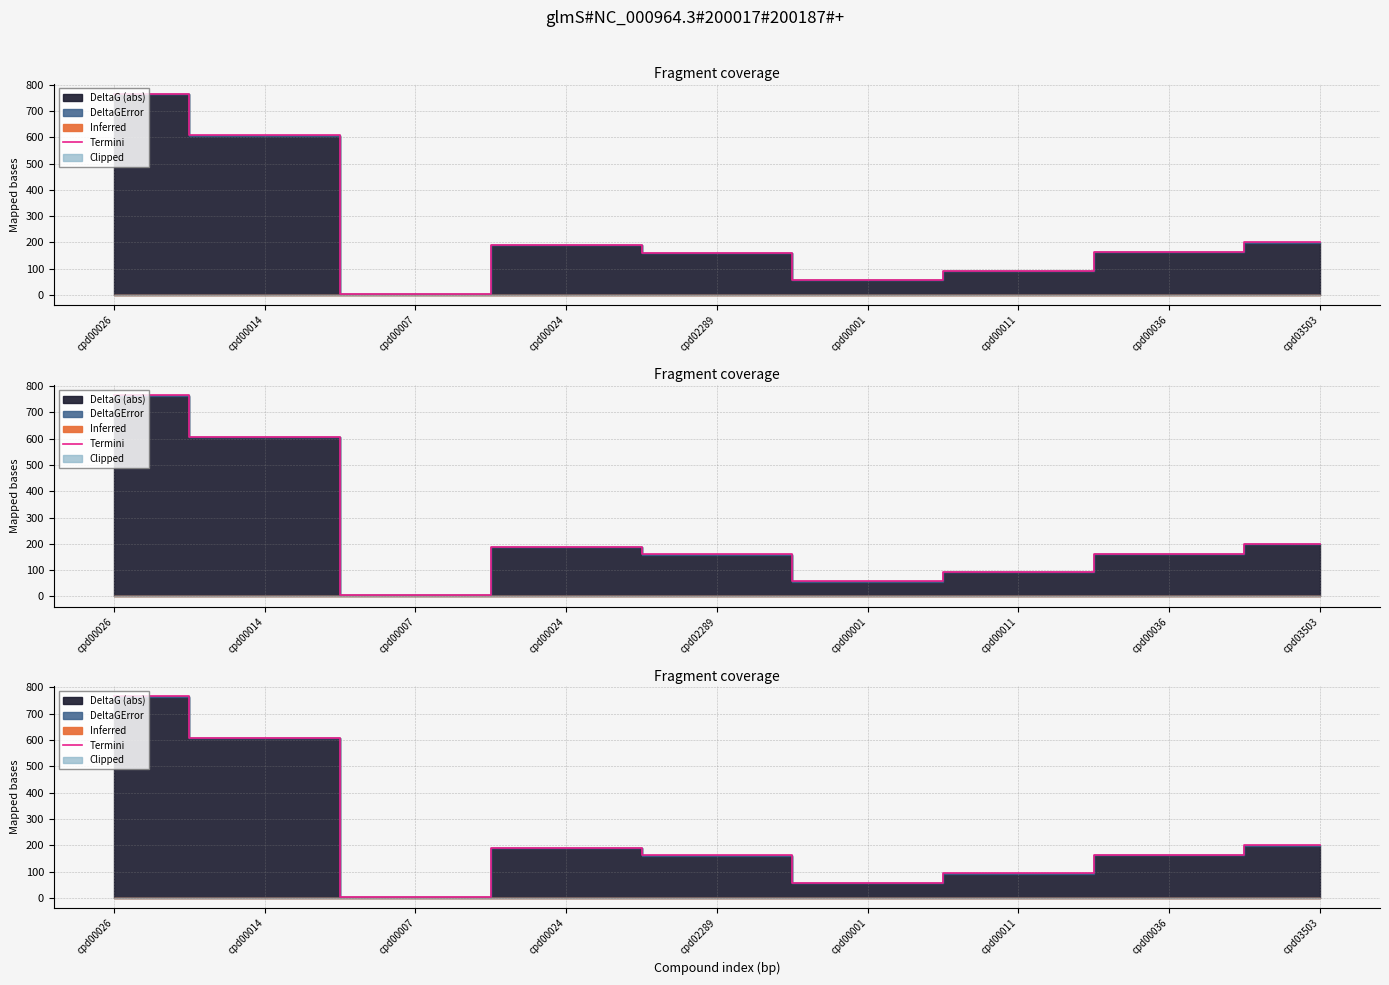

Read the value at cpd00036.

163.2